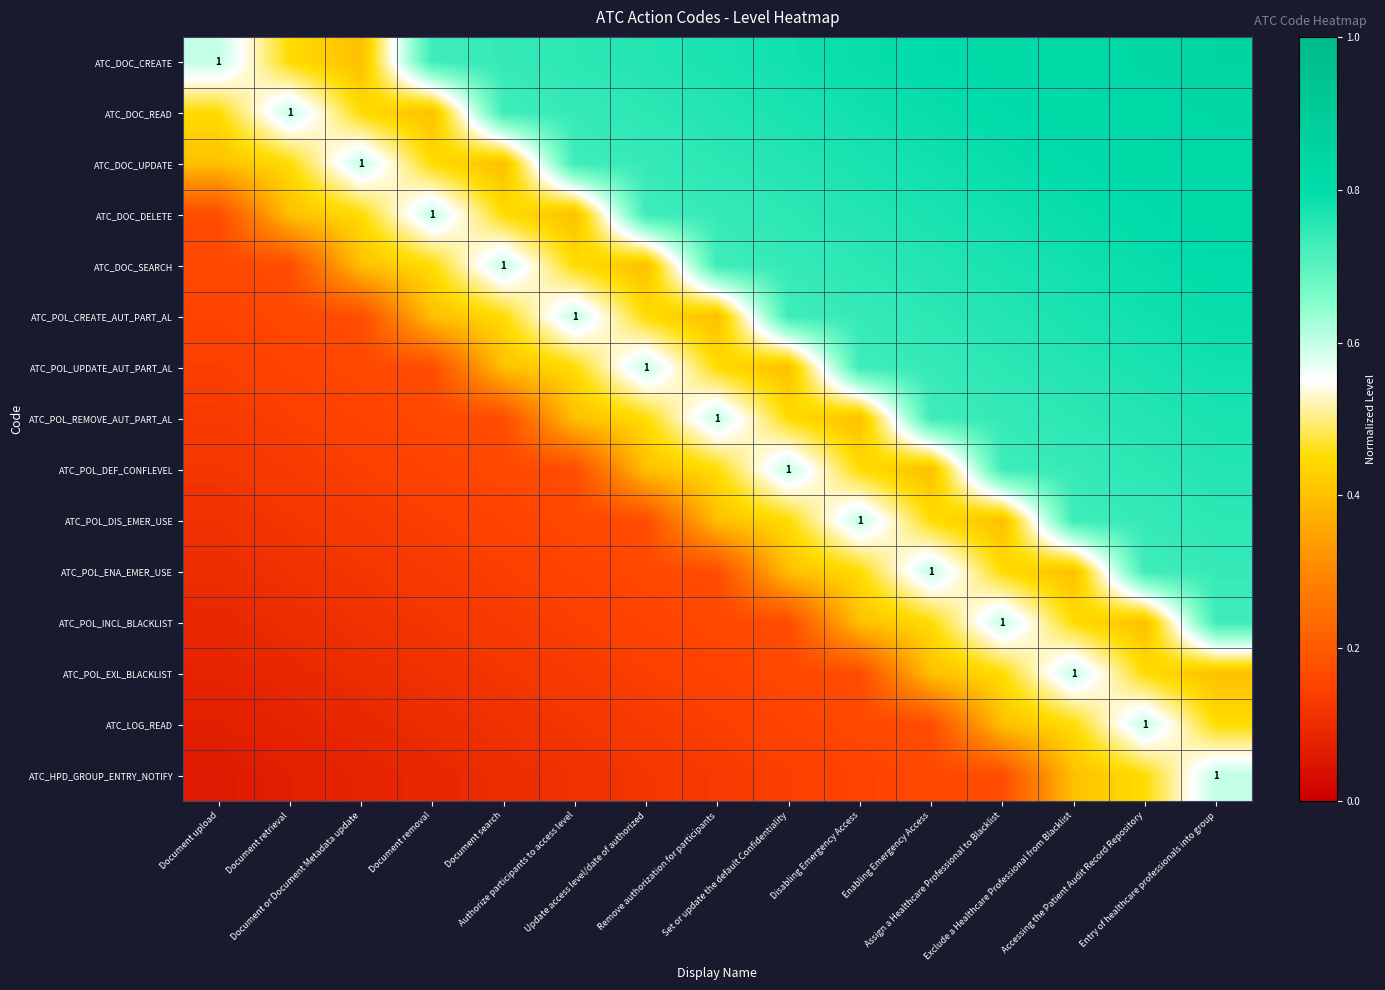

Read the ATC_POL_CREATE_AUT_PART_AL value at Document upload.

0.2